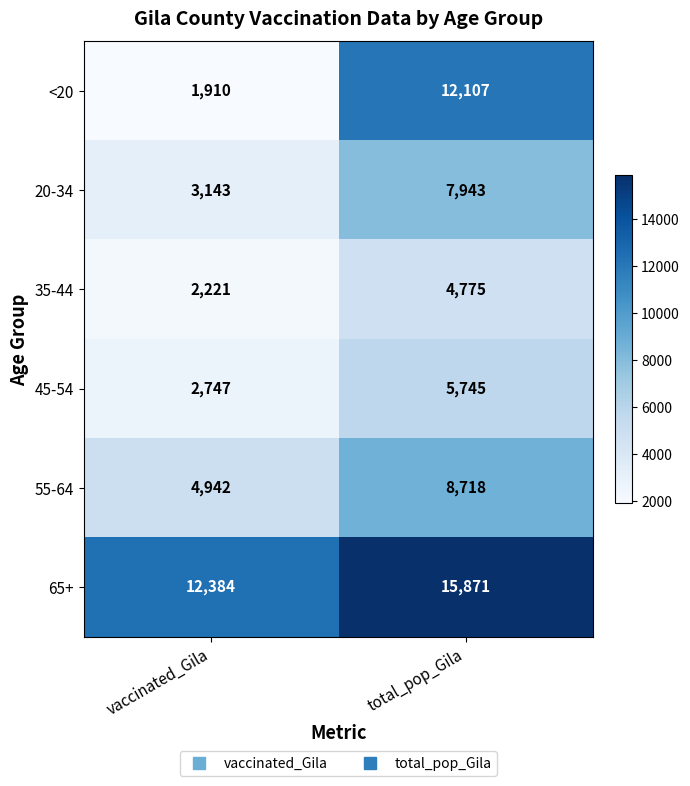

Reading left to right, list all the values displayed in this chart.

<20: 1910	12107
20-34: 3143	7943
35-44: 2221	4775
45-54: 2747	5745
55-64: 4942	8718
65+: 12384	15871